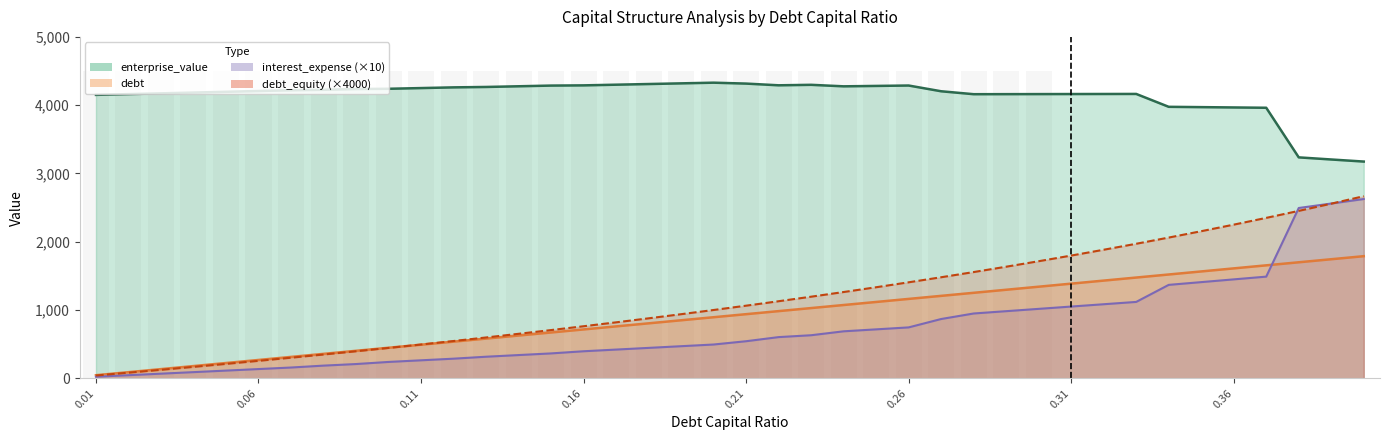

List the labels in order of debt value, smallest first.

0.01, 0.06, 0.11, 0.16, 0.21, 0.26, 0.31, 0.36, 8, 9, 10, 11, 12, 13, 14, 15, 16, 17, 18, 19, 20, 21, 22, 23, 24, 25, 26, 27, 28, 29, 30, 31, 32, 33, 34, 35, 36, 37, 38, 39